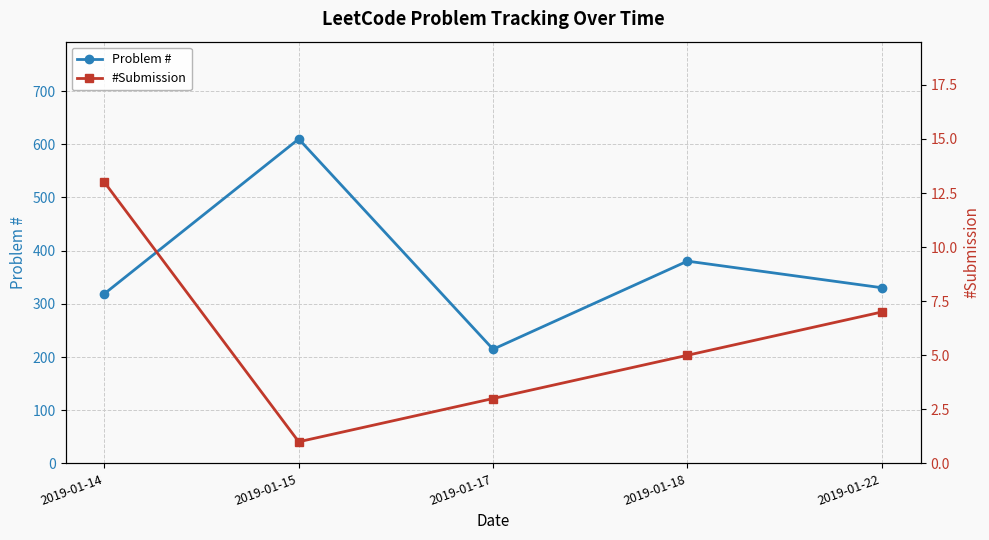

At which label is Problem # closest to 412?

2019-01-18